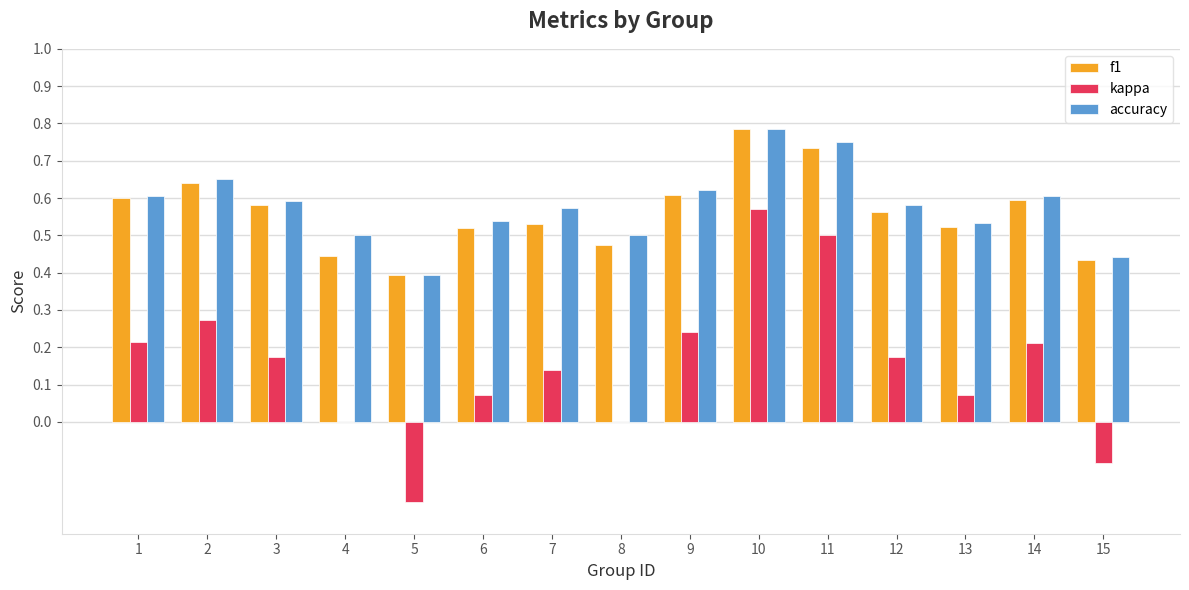

True or false: accuracy has a value of 0.5 at 4.

True